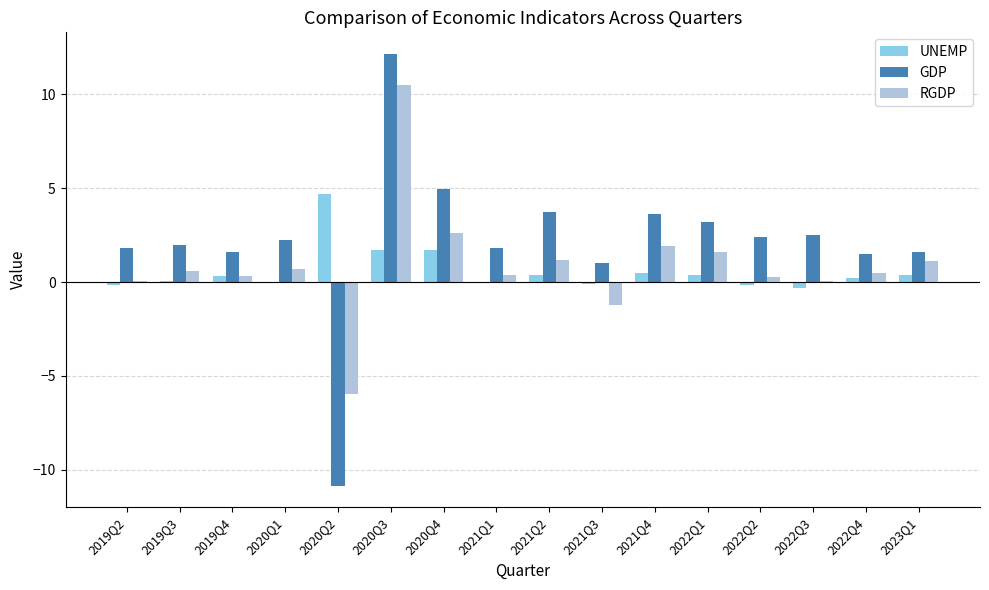

What is the sum of all GDP values?

35.2